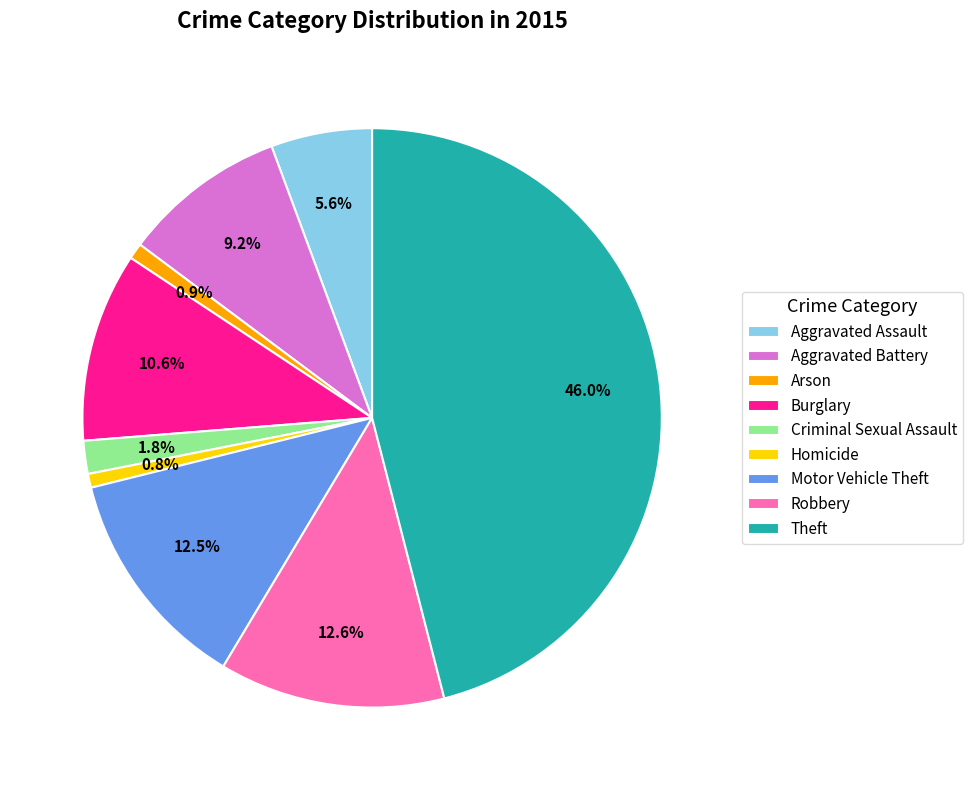

How many slices are in this pie chart?

9